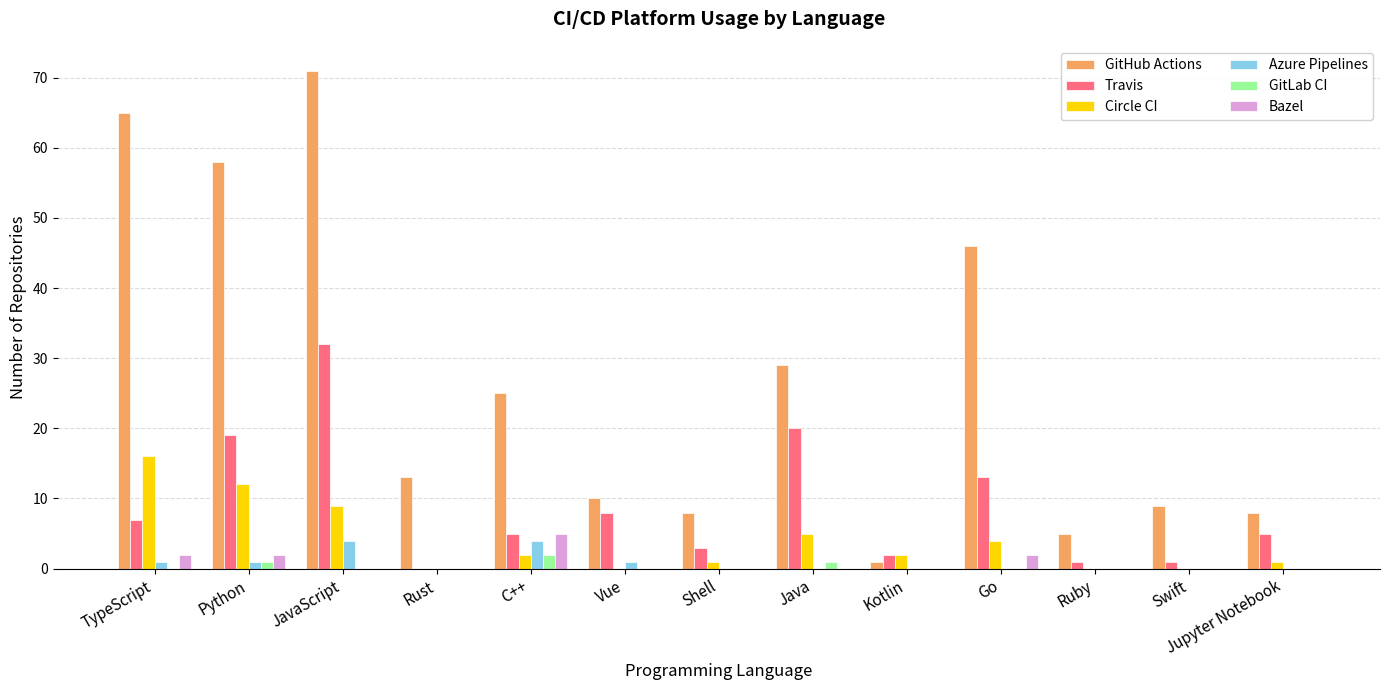

Which series changed the most between TypeScript and Jupyter Notebook?

GitHub Actions